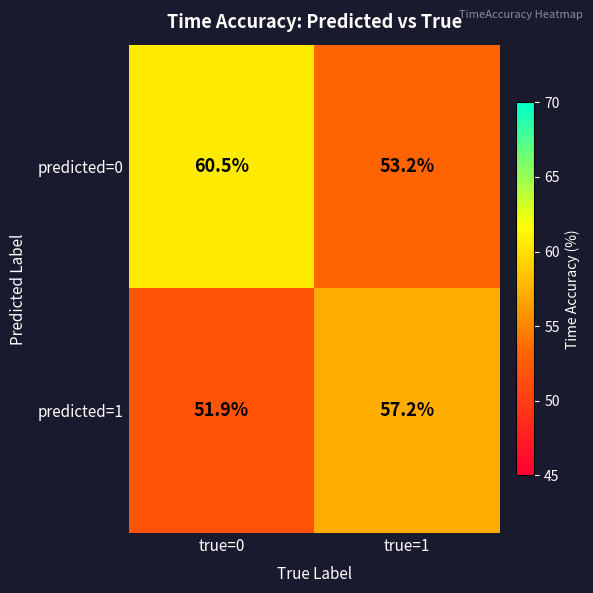

Which series has the largest range (max minus min)?

predicted=0